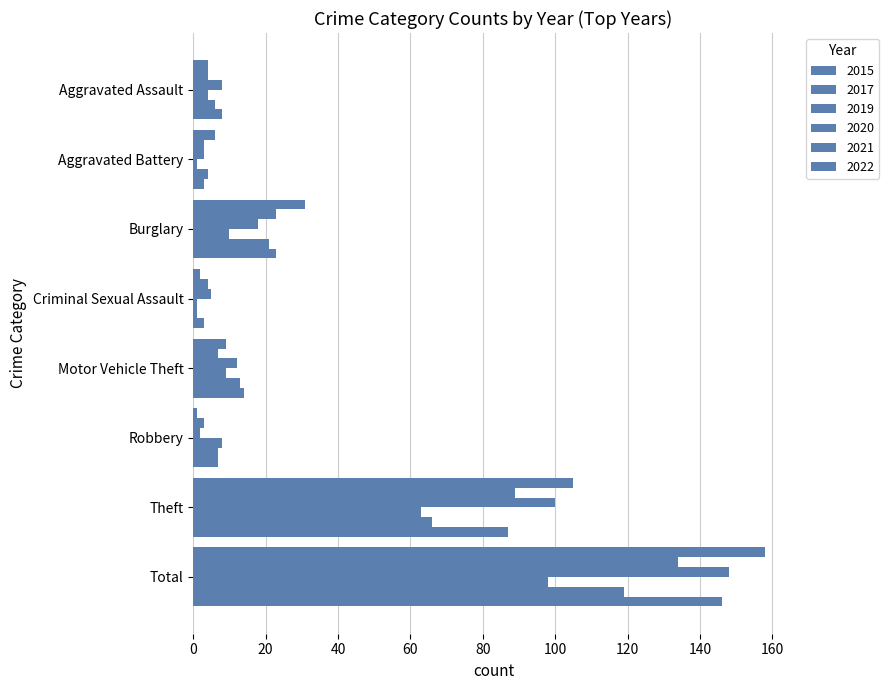

At which category is the sum across all series the highest?

Total